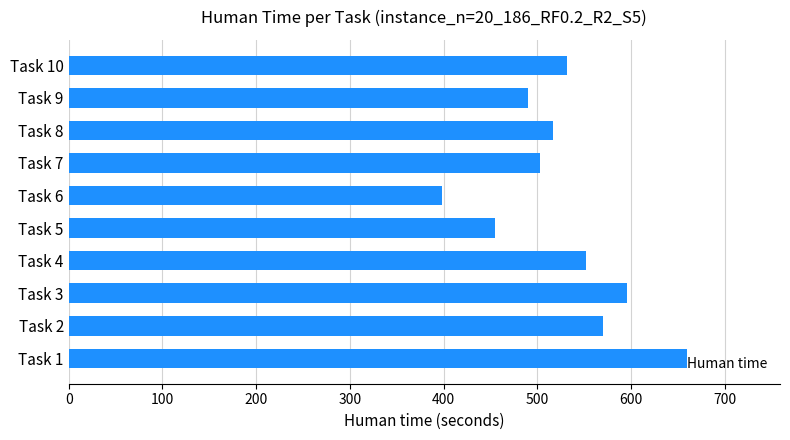

Rank the categories by value from highest to lowest.

Task 1, Task 3, Task 2, Task 4, Task 10, Task 8, Task 7, Task 9, Task 5, Task 6